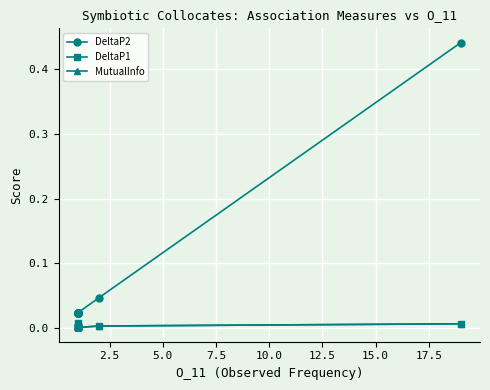

Is it true that MutualInfo equals 0.0 at 12.5?

False